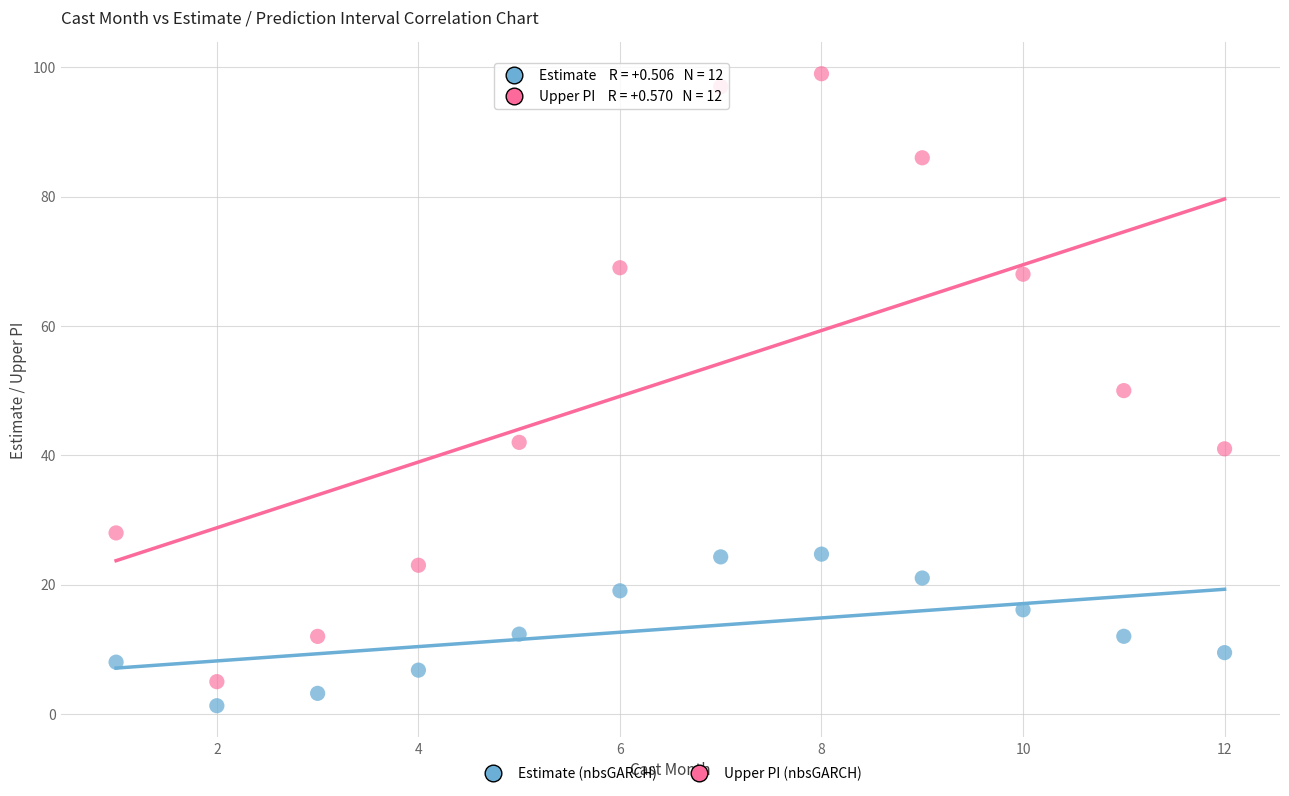

Which series contains the lowest Y value?

Estimate (nbsGARCH)